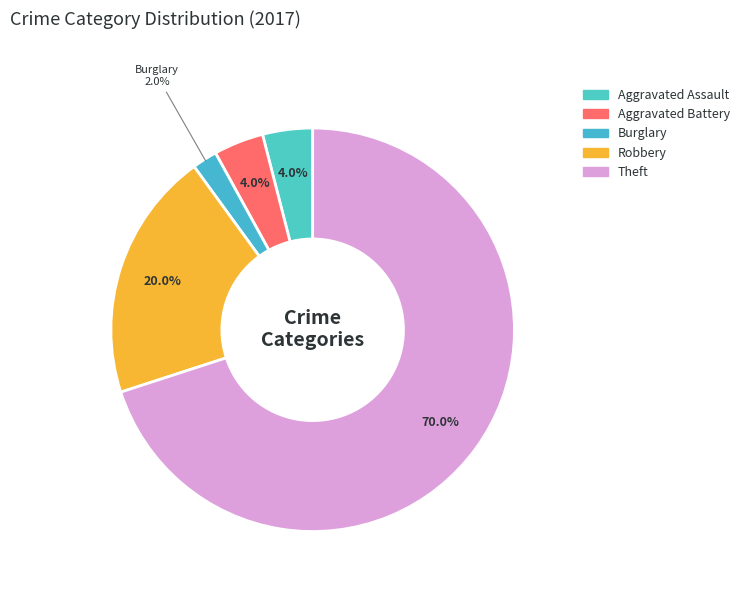

Count the number of slices in the pie.

5